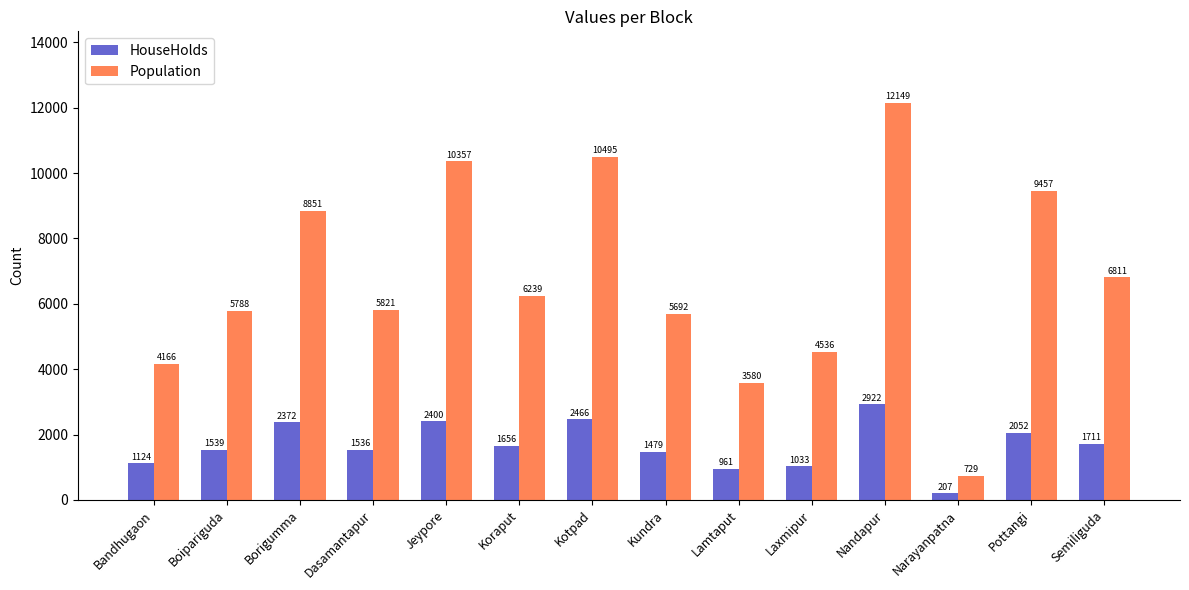

Is the value of HouseHolds at Lamtaput greater than the value of Population at Borigumma?

No